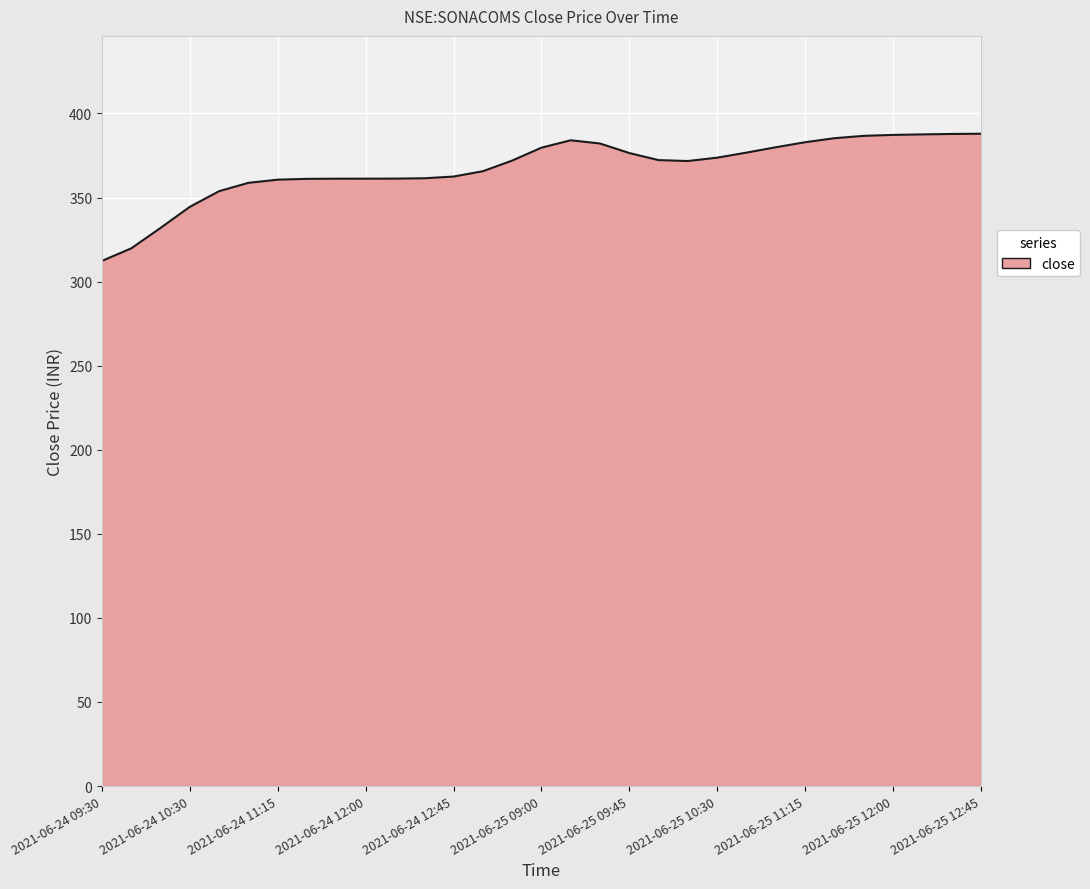

What is the minimum value shown in the chart?

312.3